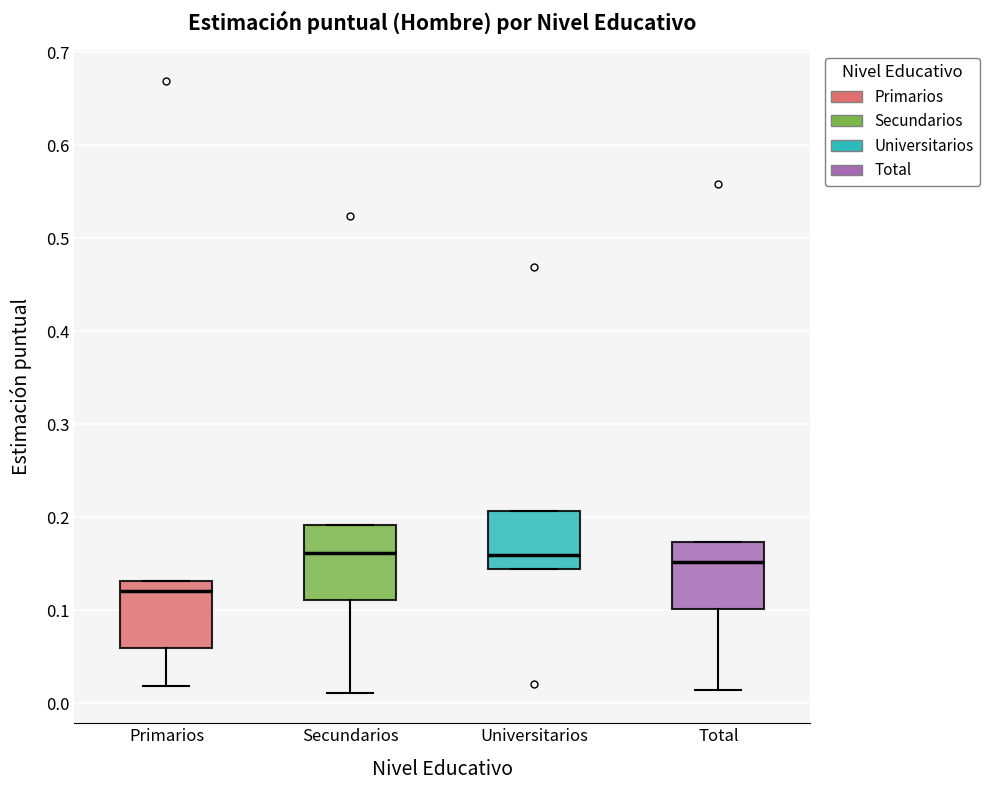

Which box has the lowest median line?

Primarios